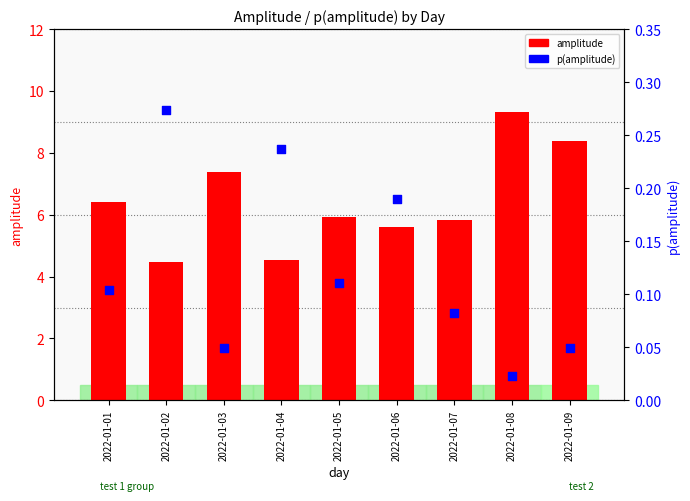

Which series contains the lowest Y value?

p(amplitude)